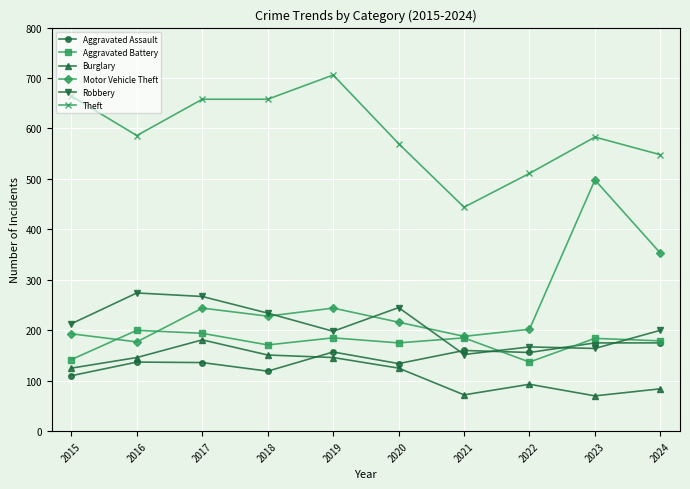

At which category does Robbery reach its first local valley?

2019